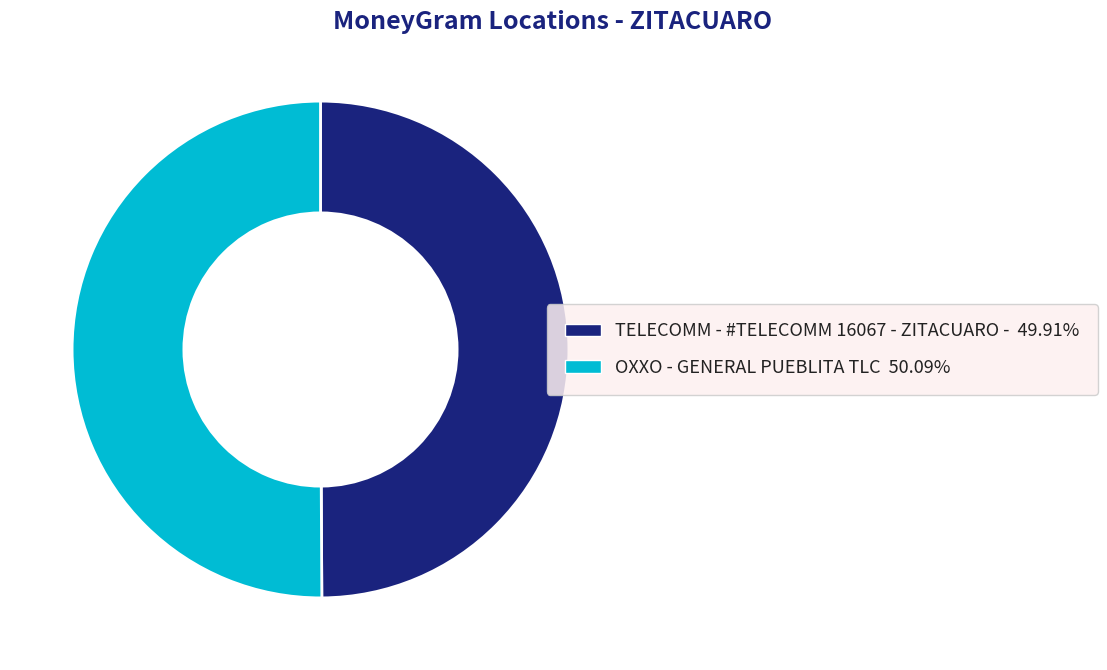

What is the ratio of the value at OXXO - GENERAL PUEBLITA TLC to the value at TELECOMM - #TELECOMM 16067 - ZITACUARO -?

1.0